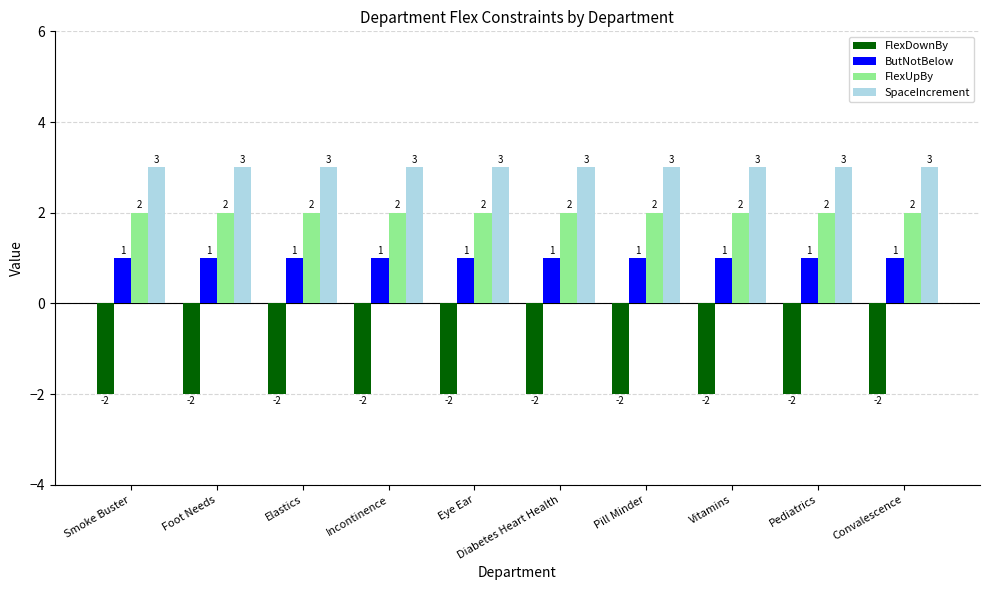

Reading left to right, what are all the values shown in this chart?

FlexDownBy: -2	-2	-2	-2	-2	-2	-2	-2	-2	-2
ButNotBelow: 1	1	1	1	1	1	1	1	1	1
FlexUpBy: 2	2	2	2	2	2	2	2	2	2
SpaceIncrement: 3	3	3	3	3	3	3	3	3	3